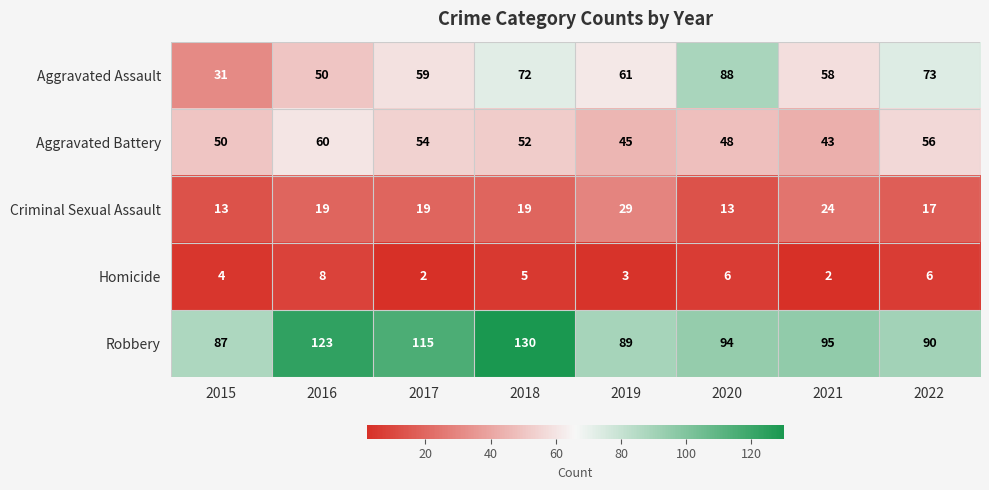

Which series has the largest total across all categories?

Robbery